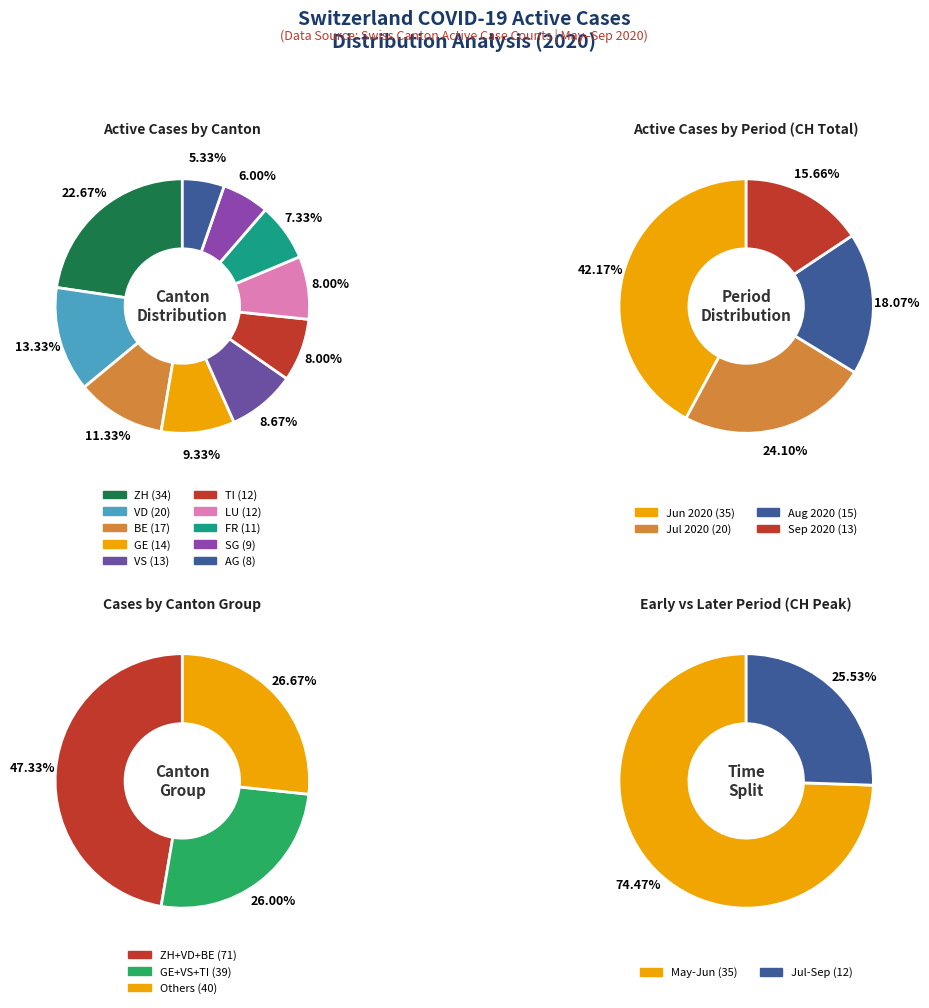

How many slices are in this pie chart?

10